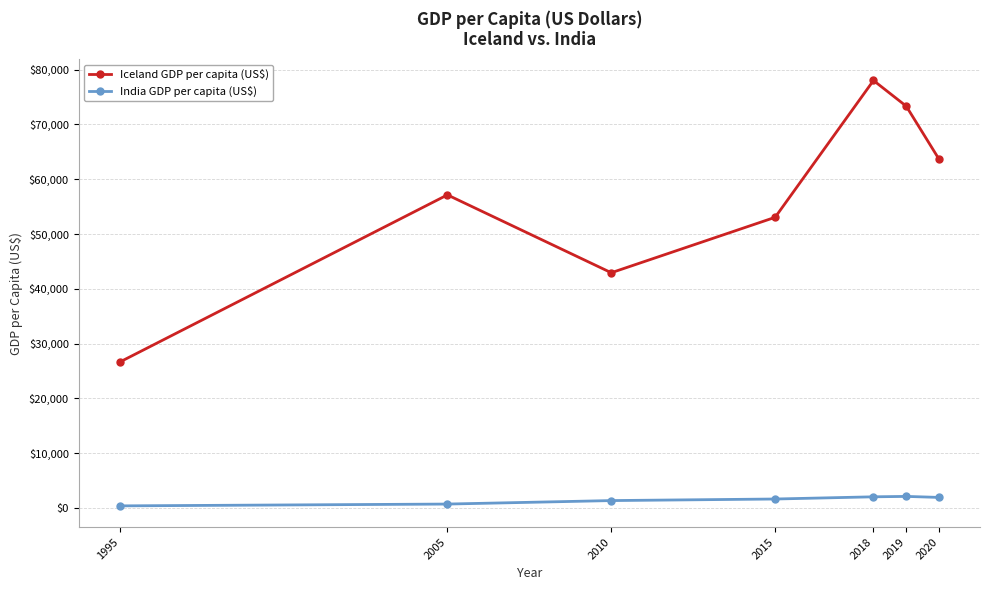

Which category has the lowest value in the Iceland GDP per capita (US$) series?

1995